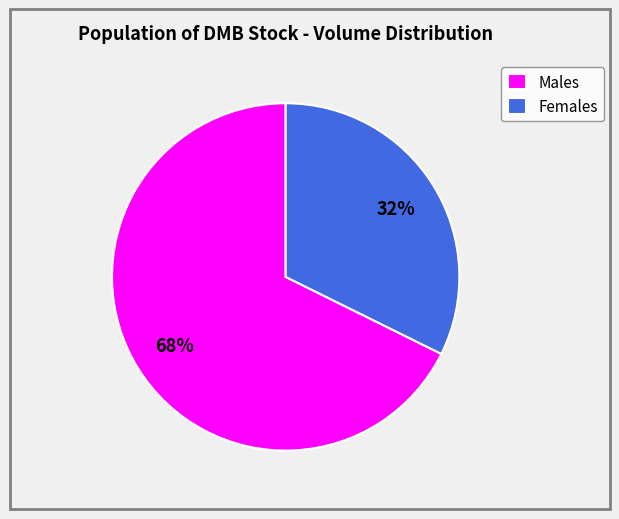

Approximately how many times larger is the value at Males compared to Females?

2.1